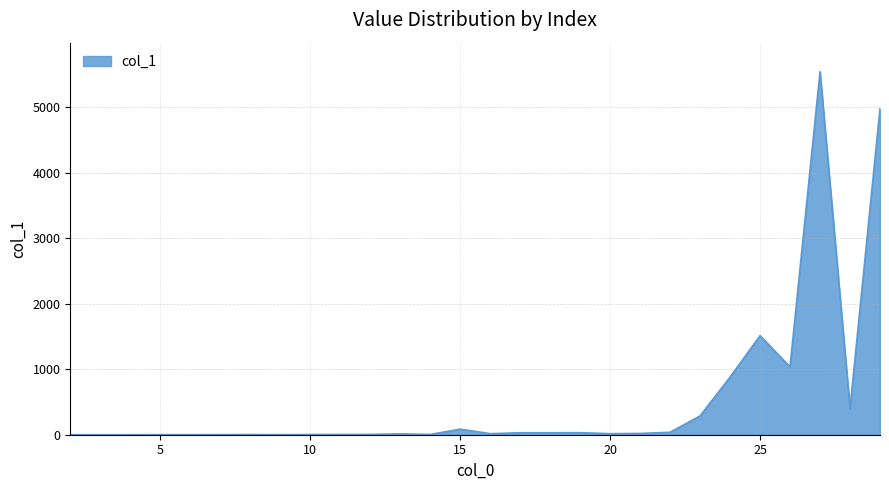

What is the greatest value displayed?

5538